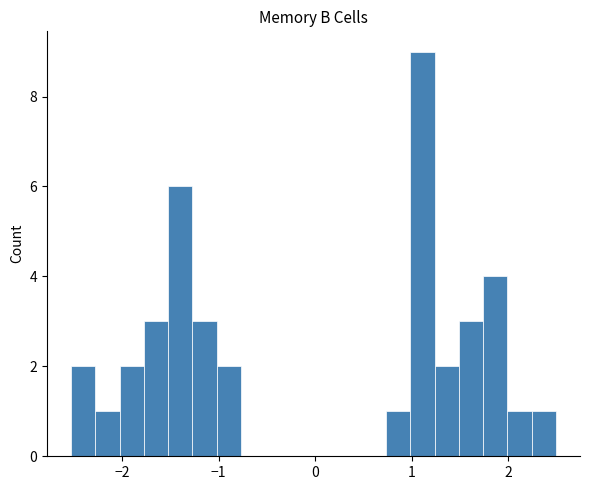

Around what value on the x-axis is the tallest bar? Give the approximate position of its centre, as read against the axis.

1.1